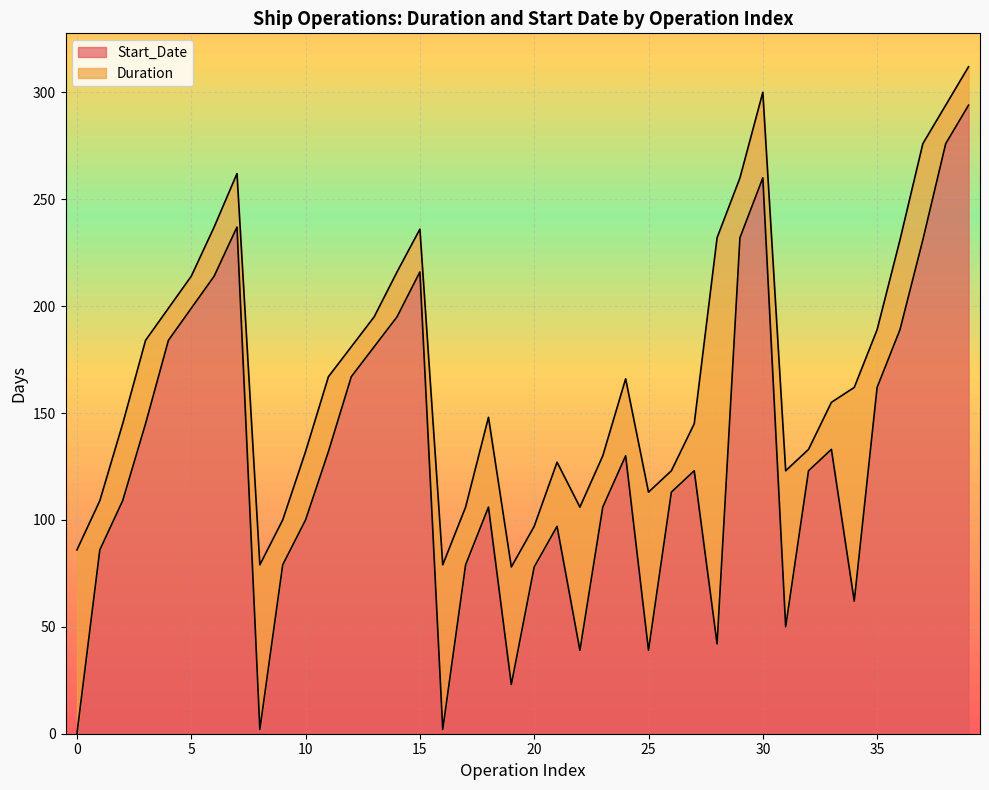

Reading left to right, transcribe all the data shown in this chart.

0	86	109	145	184	199	214	237	2	79	100	132	167	181	195	216	2	79	106	23	78	97	39	106	130	39	113	123	42	232	260	50	123	133	62	162	189	231	276	294